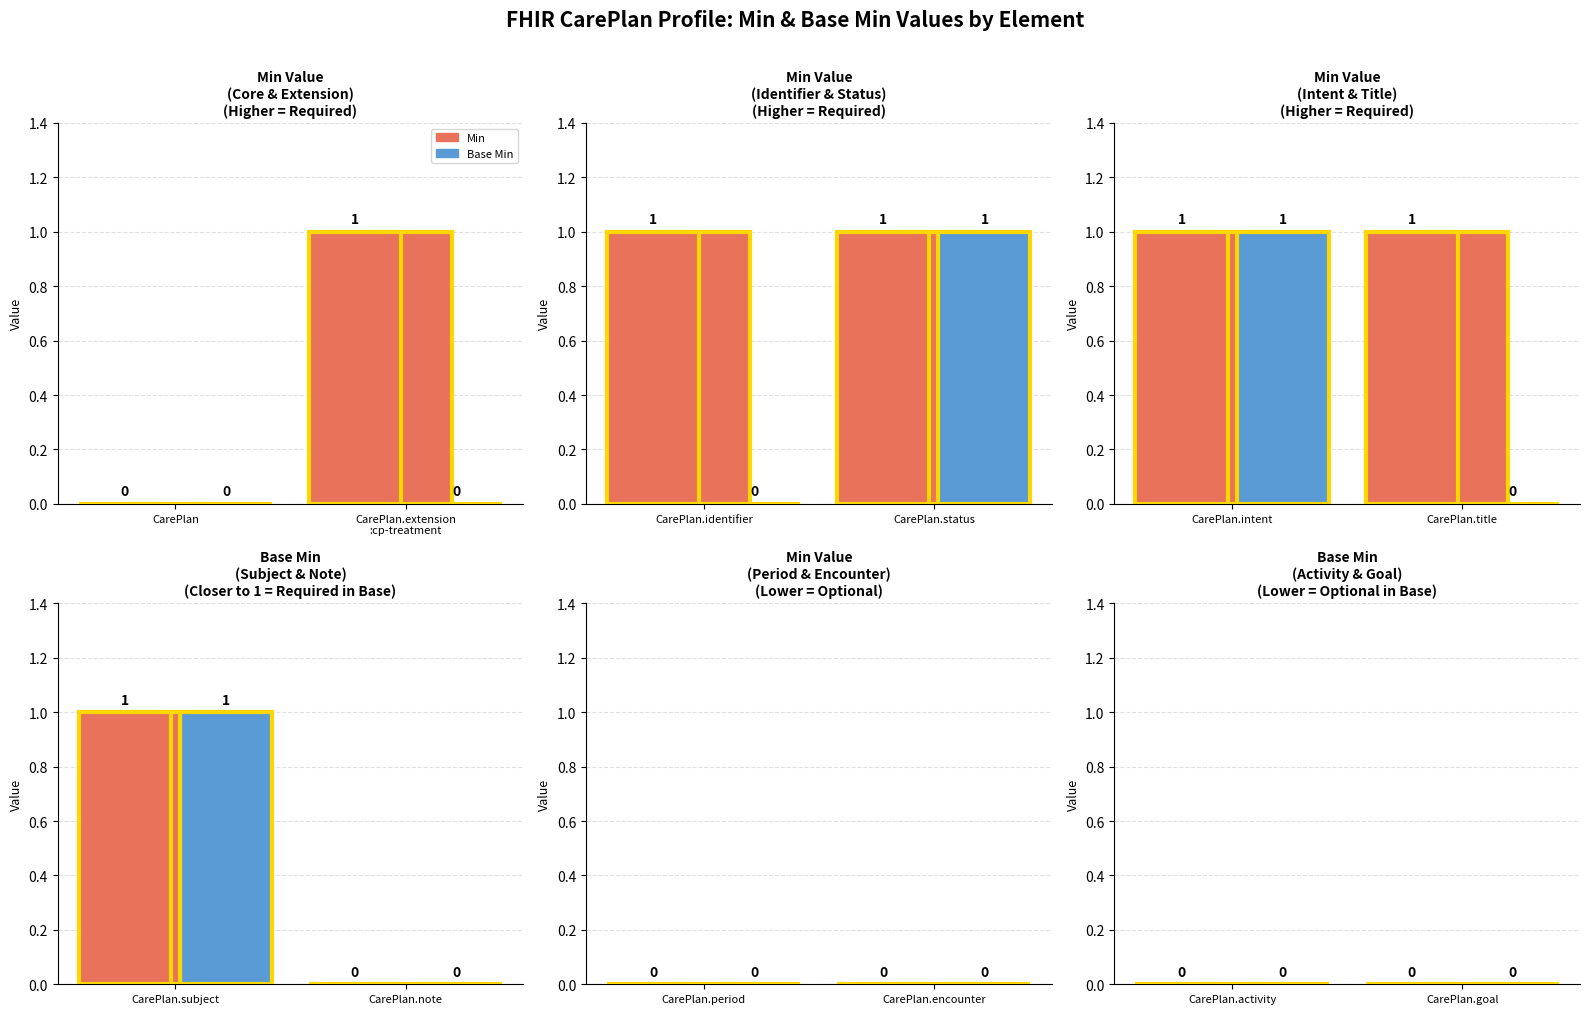

Rank the series by their maximum value, from lowest to highest.

Min, Base Min